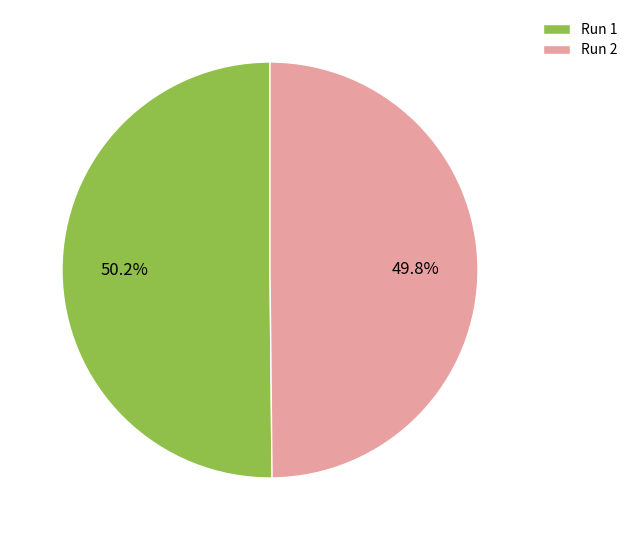

Do Run 2 and Run 1 together represent more than half of the pie?

Yes